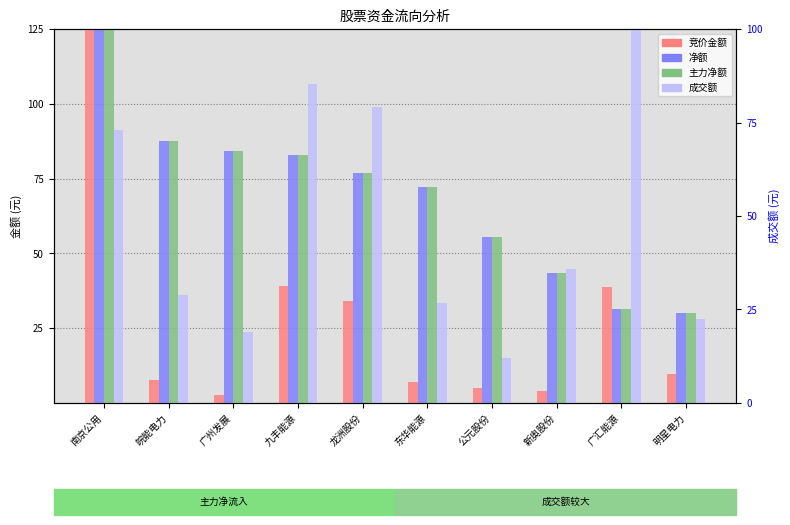

What value does the 竞价金额 series have at 广汇能源?

38.9